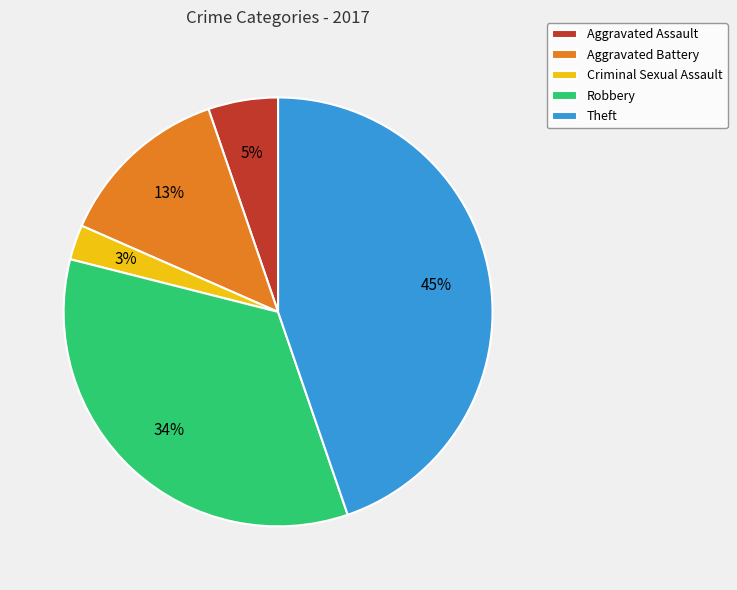

How many slices are in this pie chart?

5